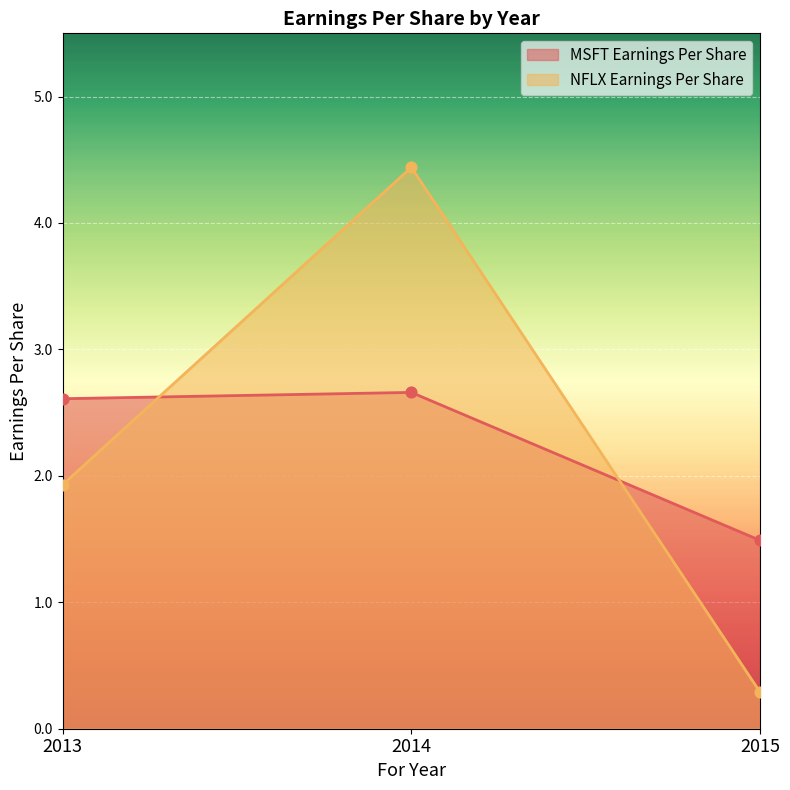

Which series has the largest total across all categories?

MSFT Earnings Per Share